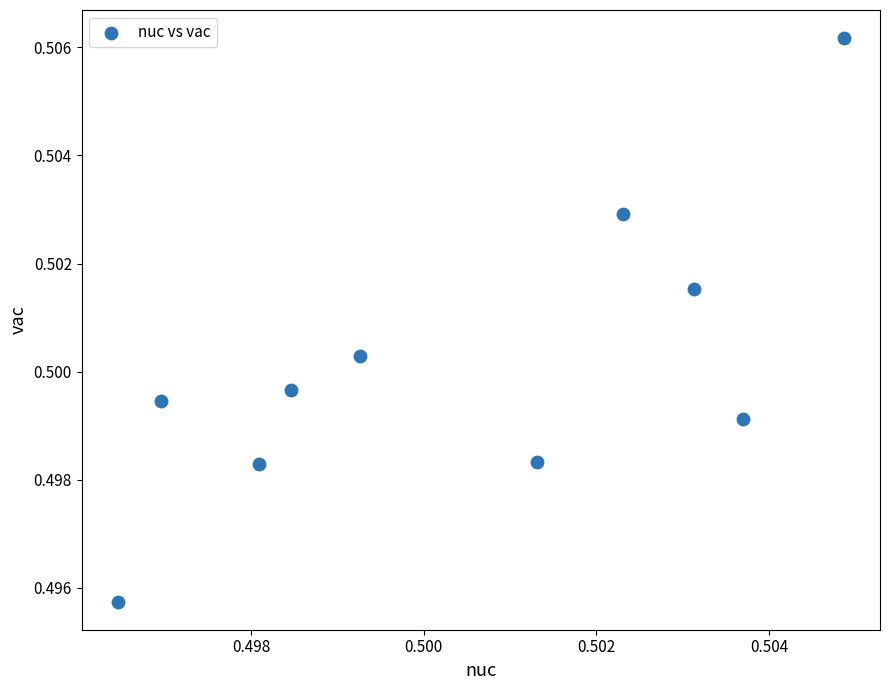

Count the number of points in this scatter plot.

10